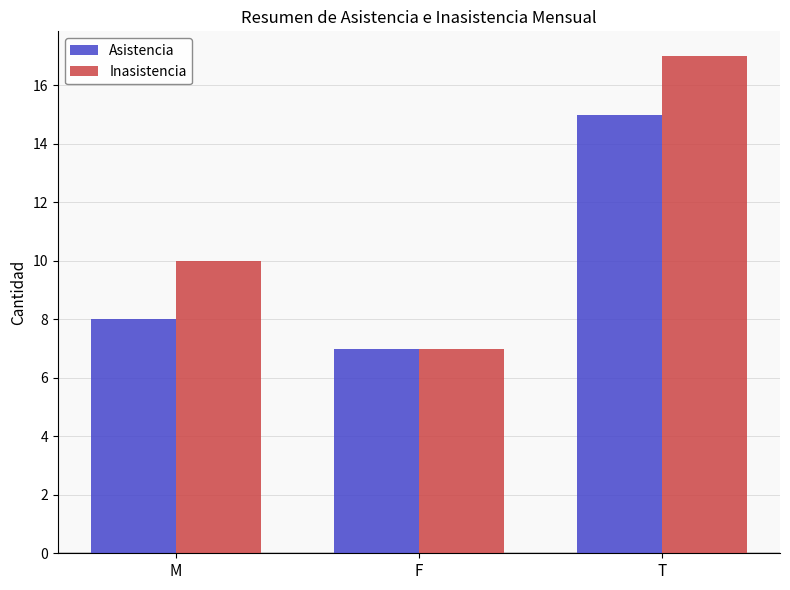

Reading left to right, transcribe all the data shown in this chart.

Asistencia: 8	7	15
Inasistencia: 10	7	17